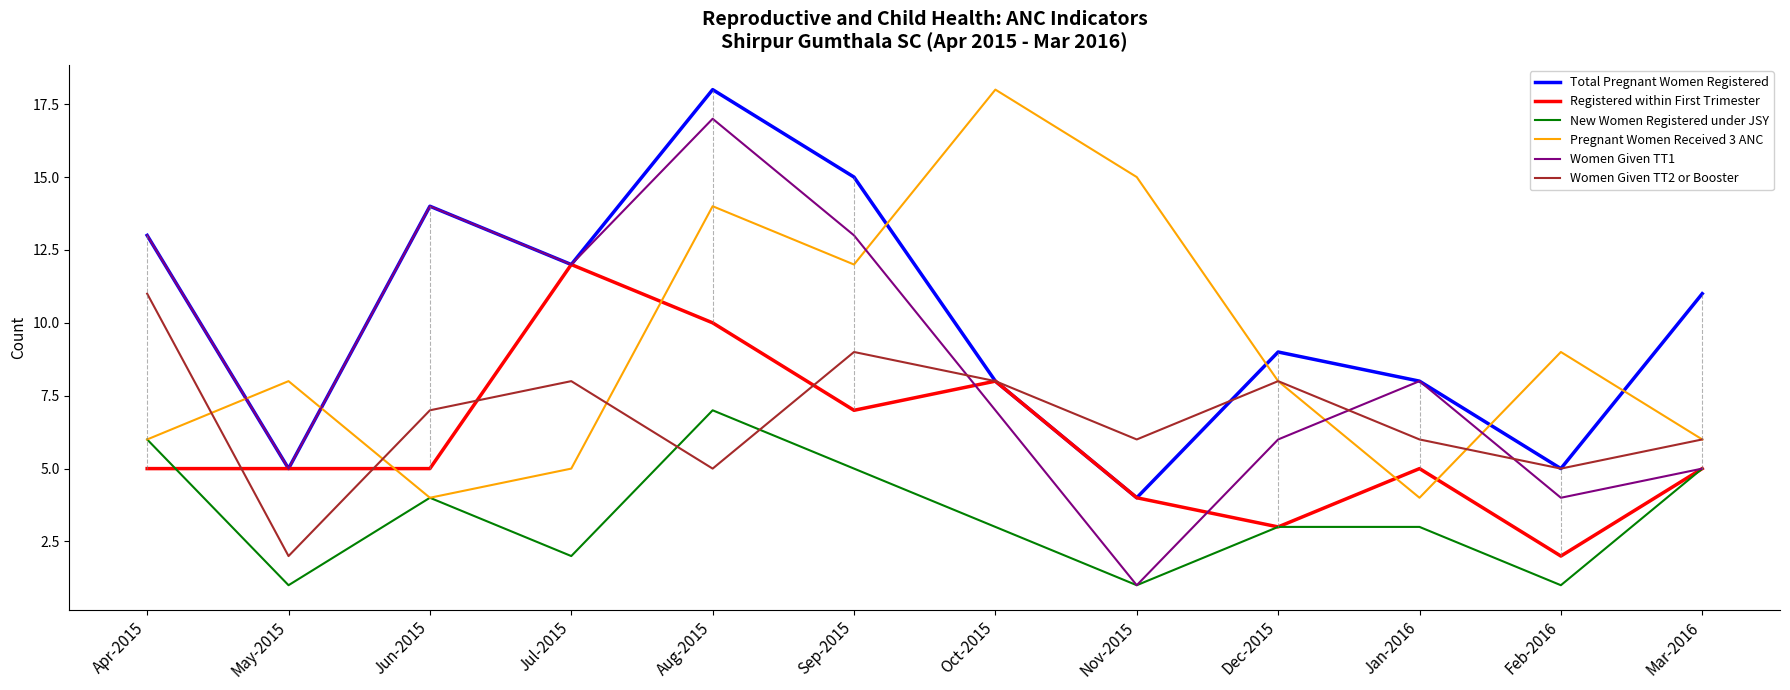

What are all the series names shown in the legend?

Total Pregnant Women Registered, Registered within First Trimester, New Women Registered under JSY, Pregnant Women Received 3 ANC, Women Given TT1, Women Given TT2 or Booster